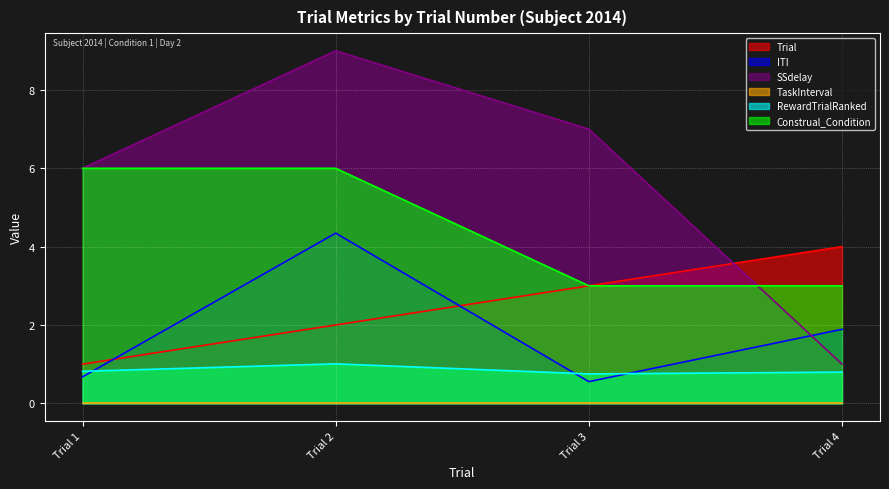

What is the difference between the second highest and minimum values in the SSdelay series?

6.0